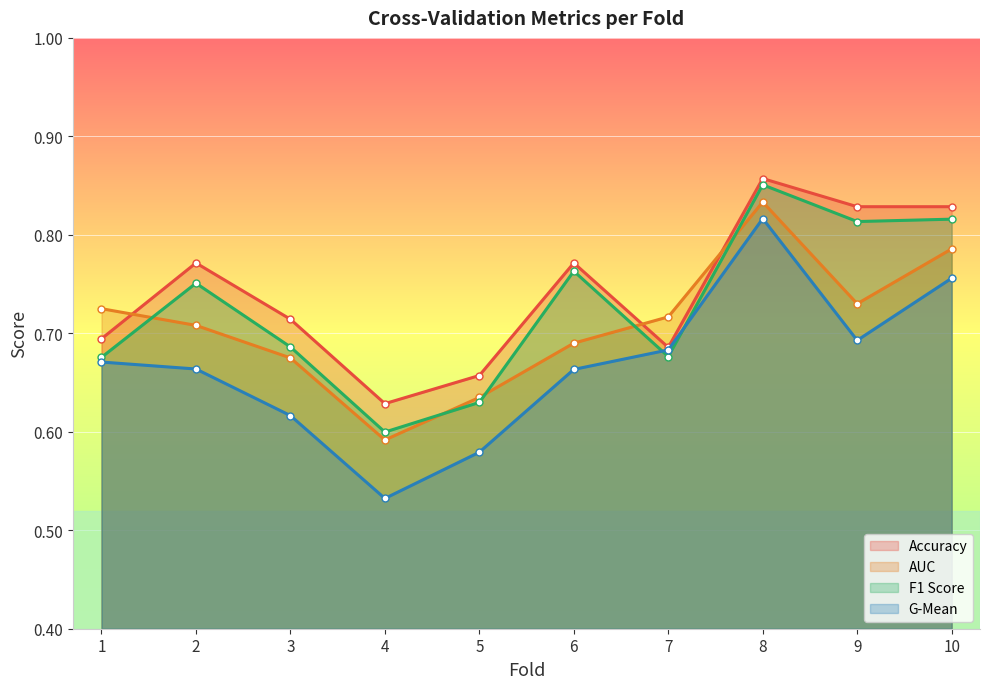

Is it true that accuracy equals 0.8 at 2?

True